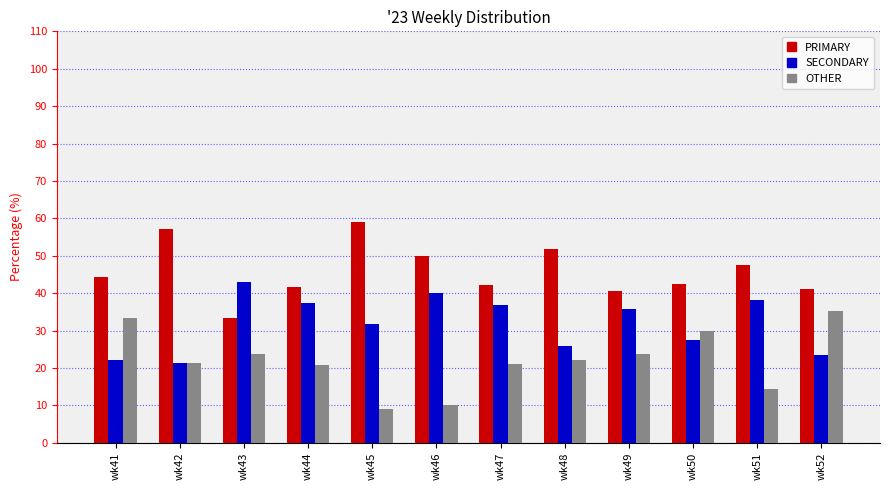

Which series has the largest total across all categories?

PRIMARY